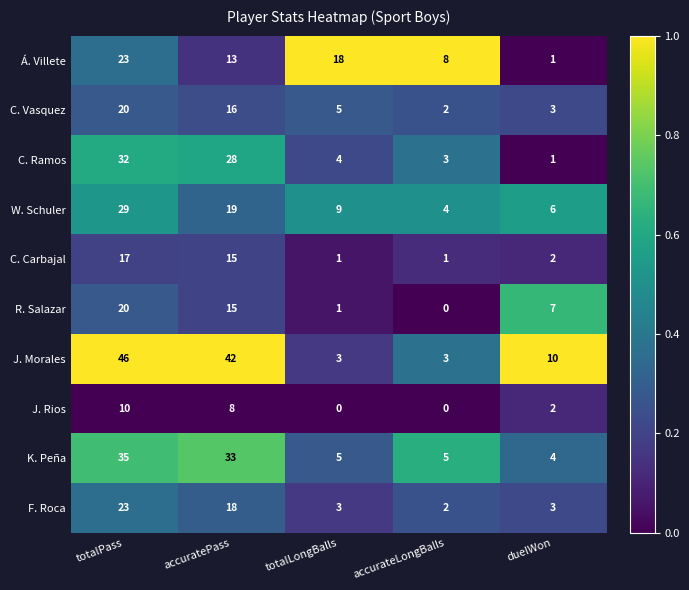

At which label is J. Morales closest to 24?

duelWon